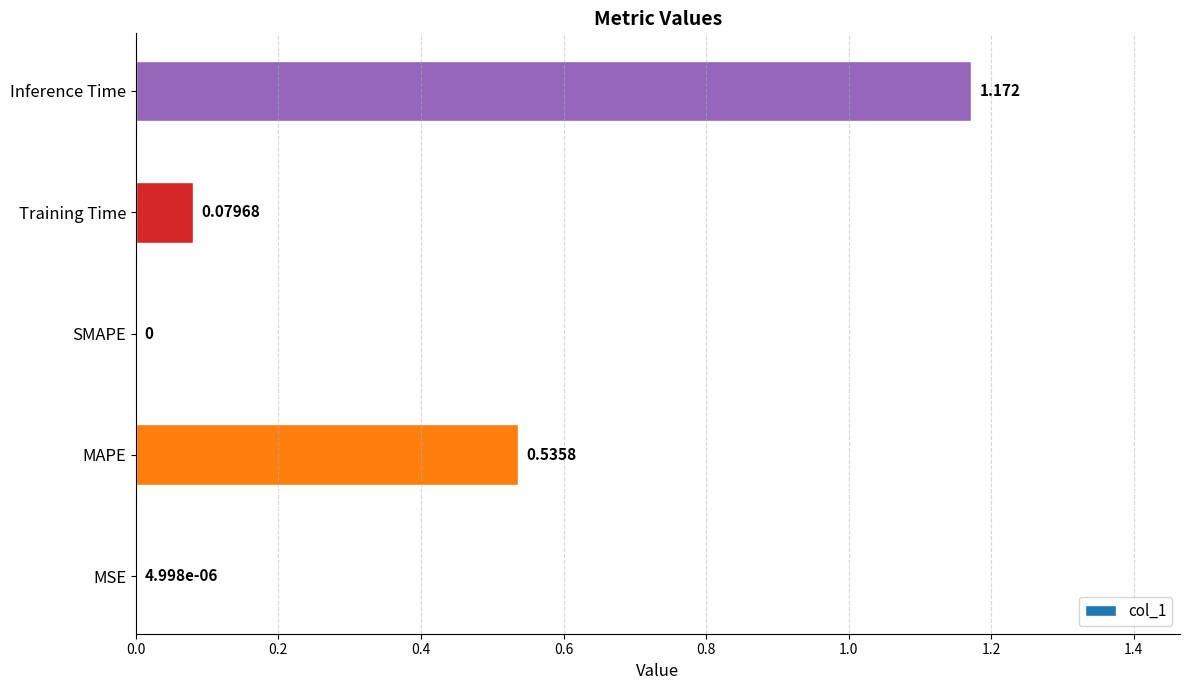

At which category does the chart reach its peak across all series?

Inference Time